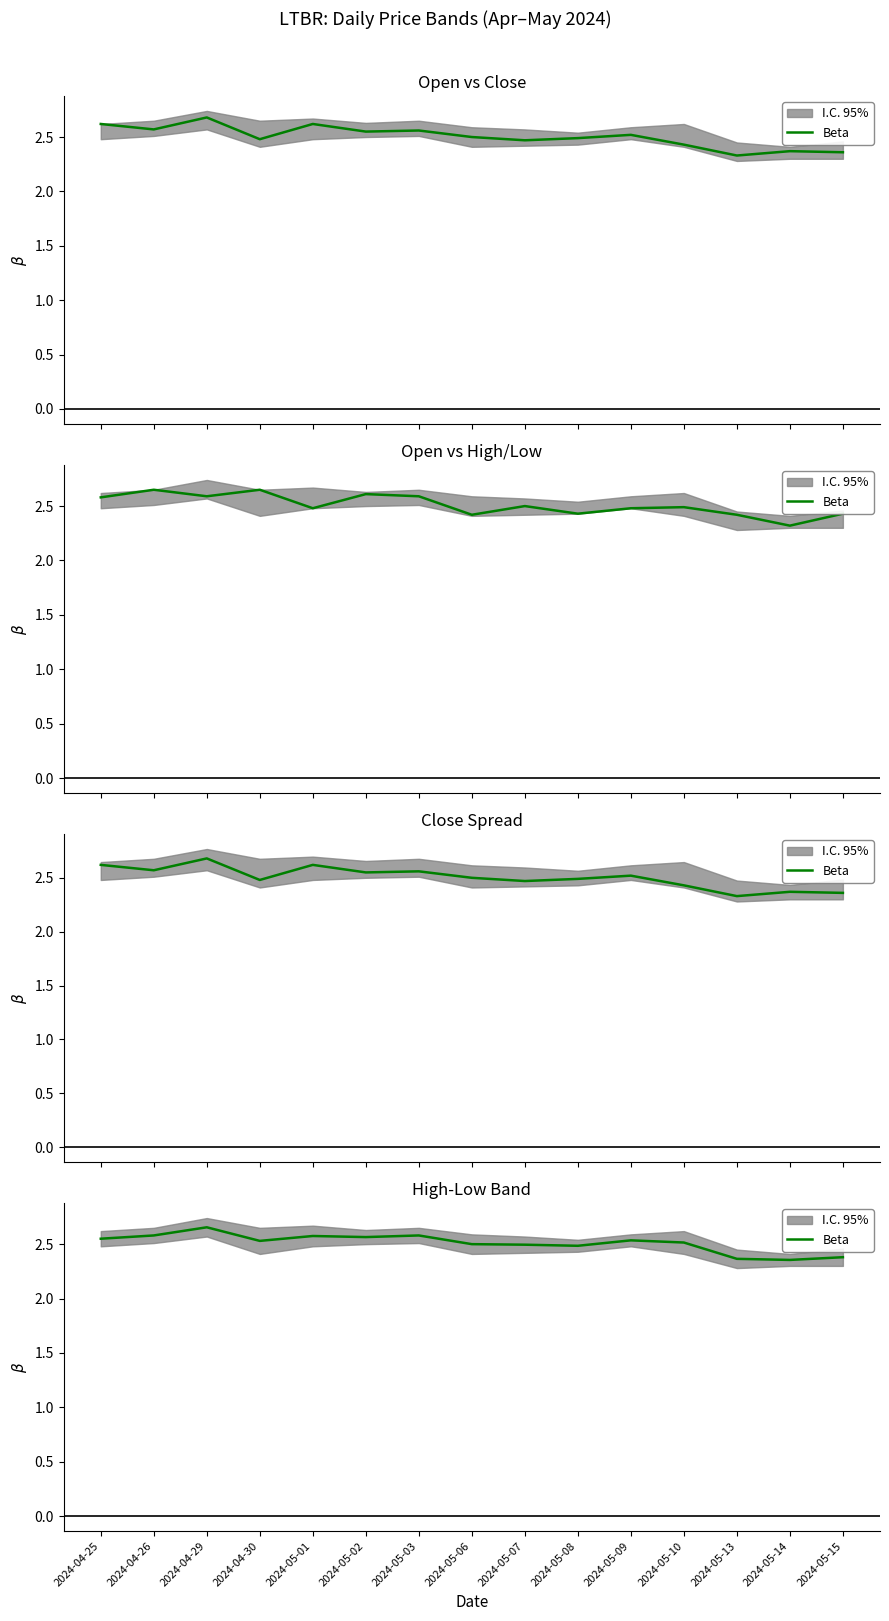

Approximately how many times larger is the value at 2024-05-09 compared to 2024-05-02?

1.0